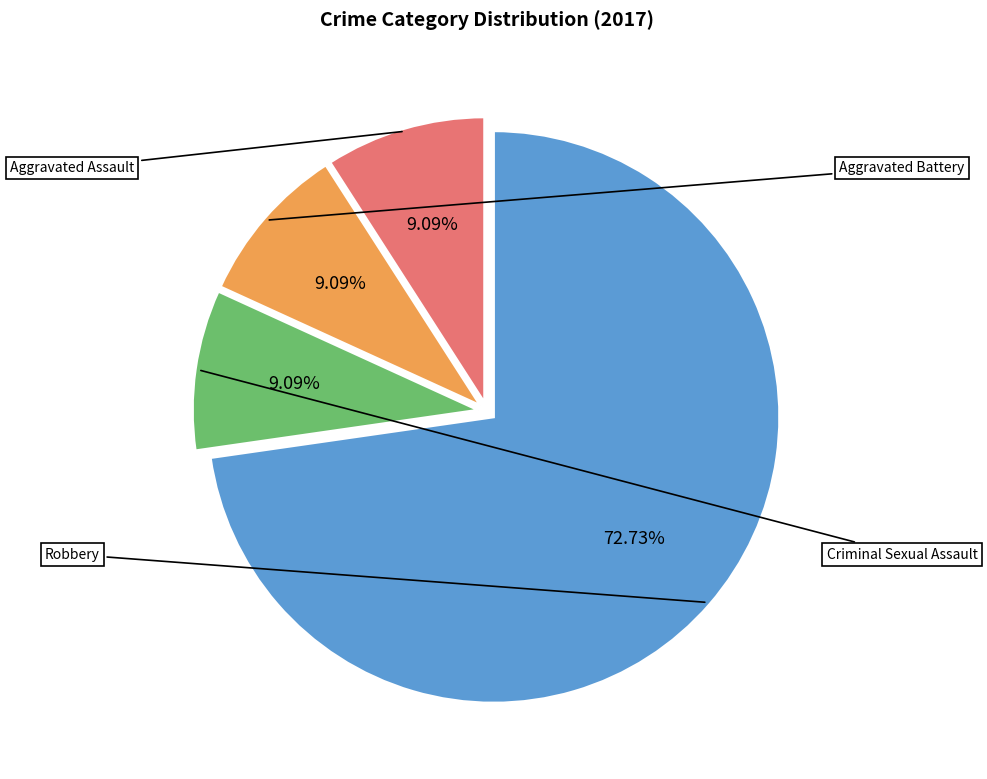

Is there a majority slice in this chart?

Yes